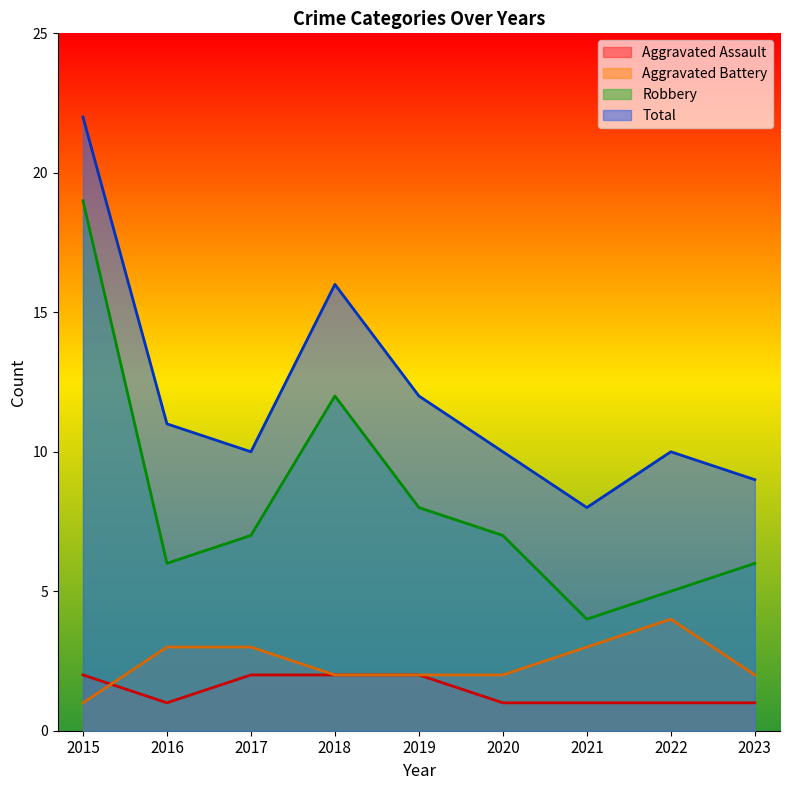

At which label does Aggravated Battery first exceed 2?

2016